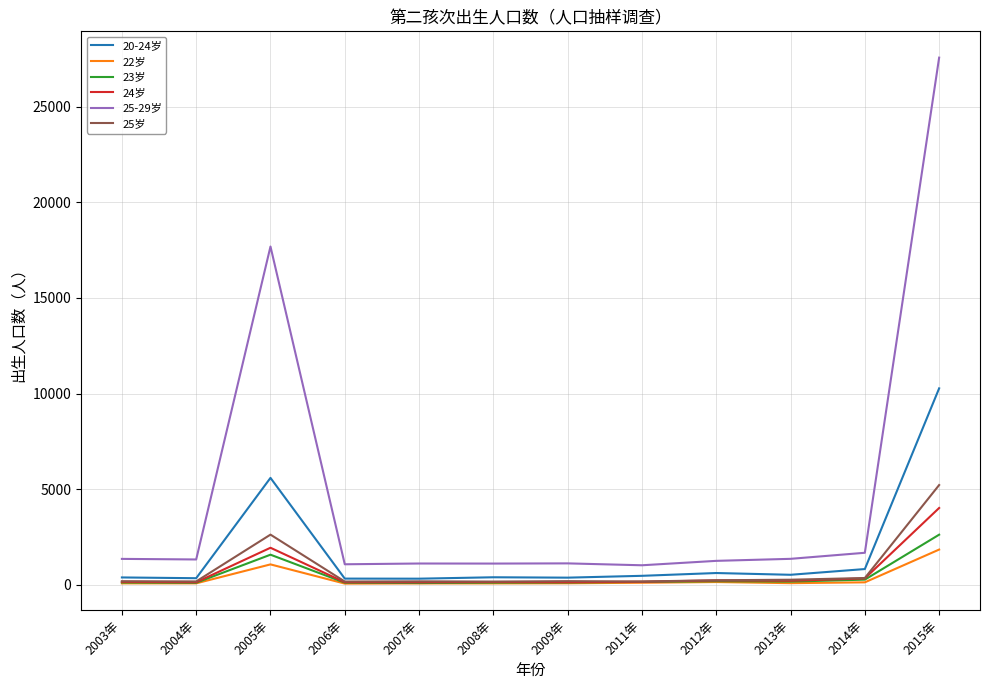

Does the chart display data point markers on the line(s)?

No